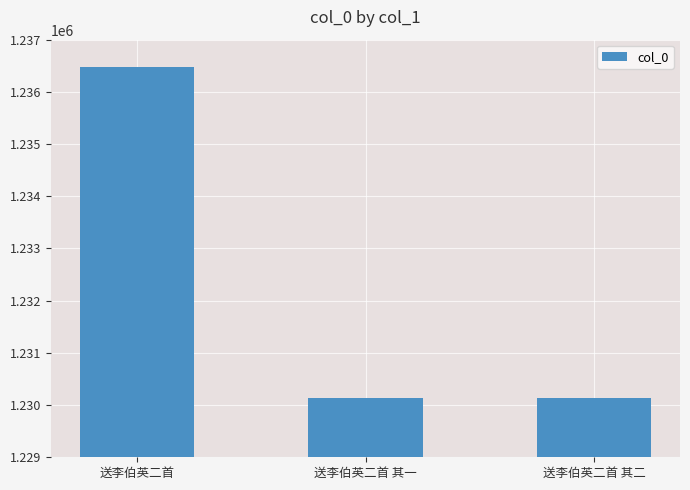

The chart shows a value of 1230128 at 送李伯英二首 其一. True or false?

True